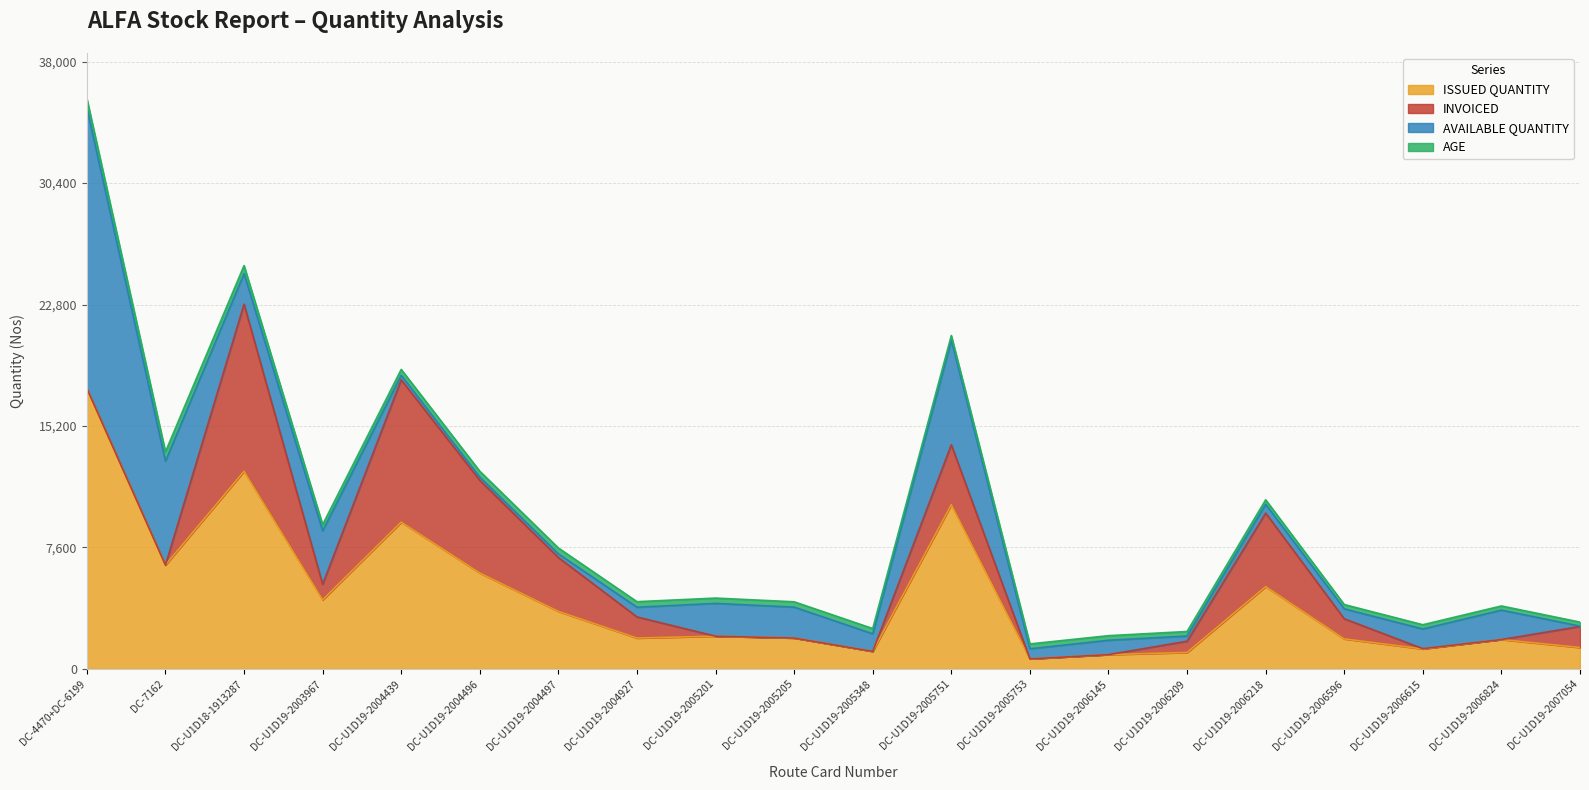

Which series has the largest total across all categories?

ISSUED QUANTITY